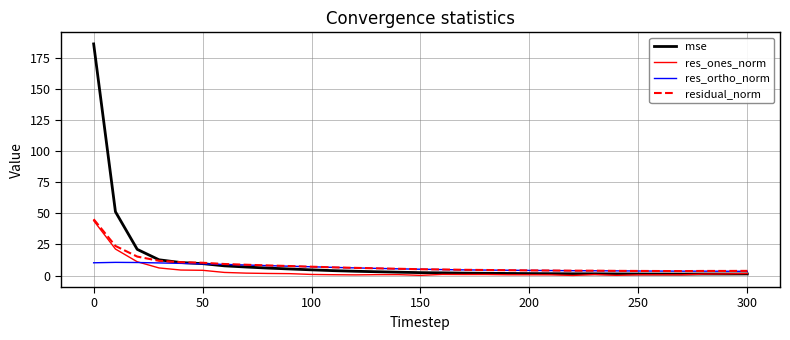

What are all the series names shown in the legend?

mse, res_ones_norm, res_ortho_norm, residual_norm